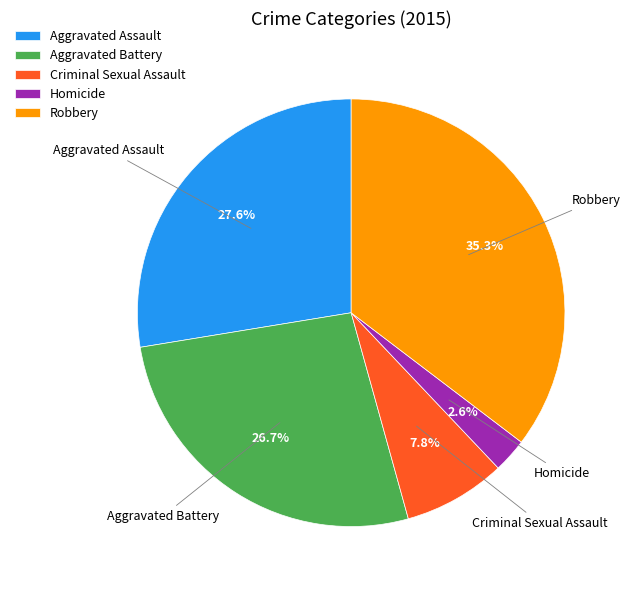

Which has a higher value, Aggravated Assault or Robbery?

Robbery